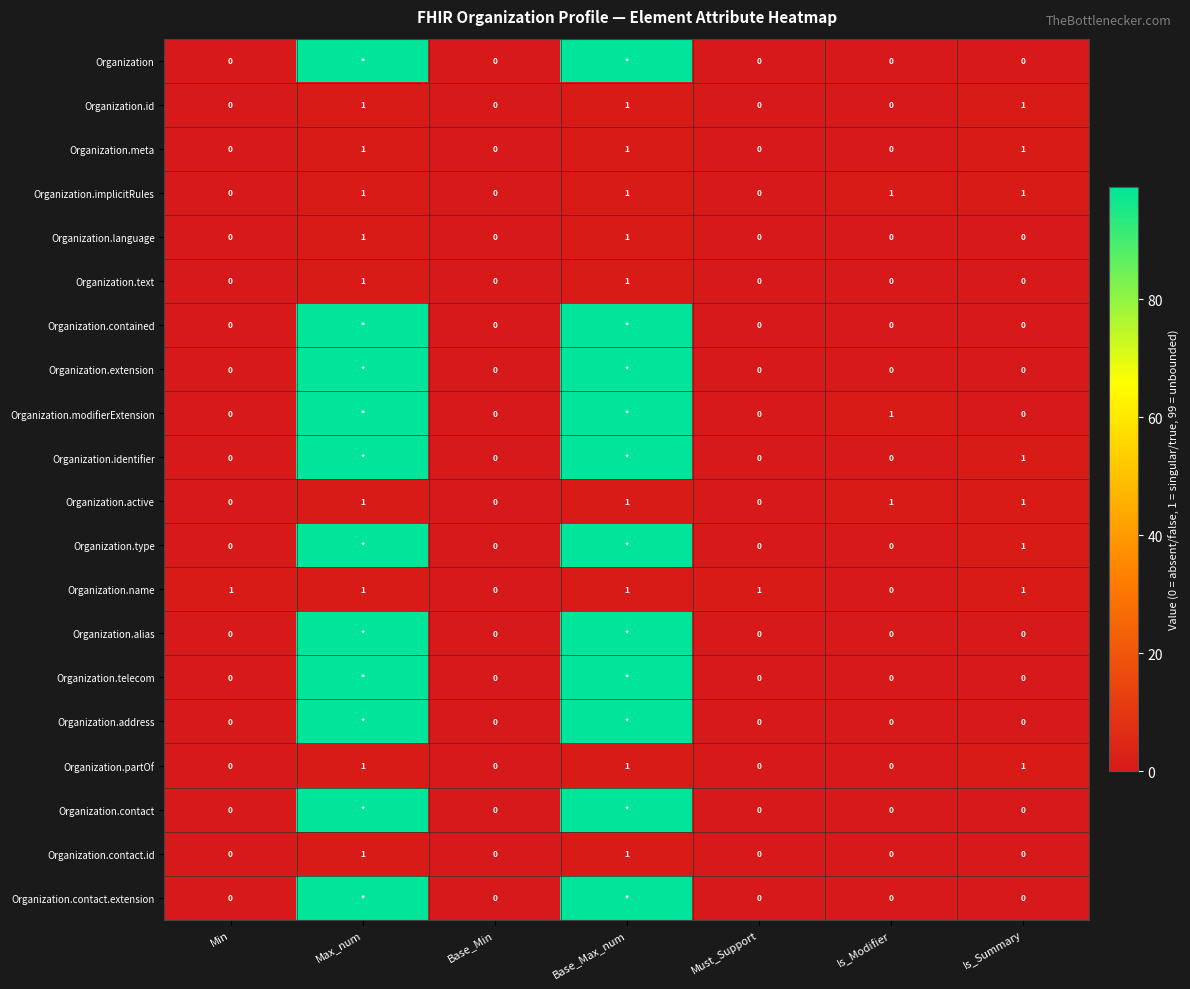

Count the Organization.active values in the range 0 to 1.

7